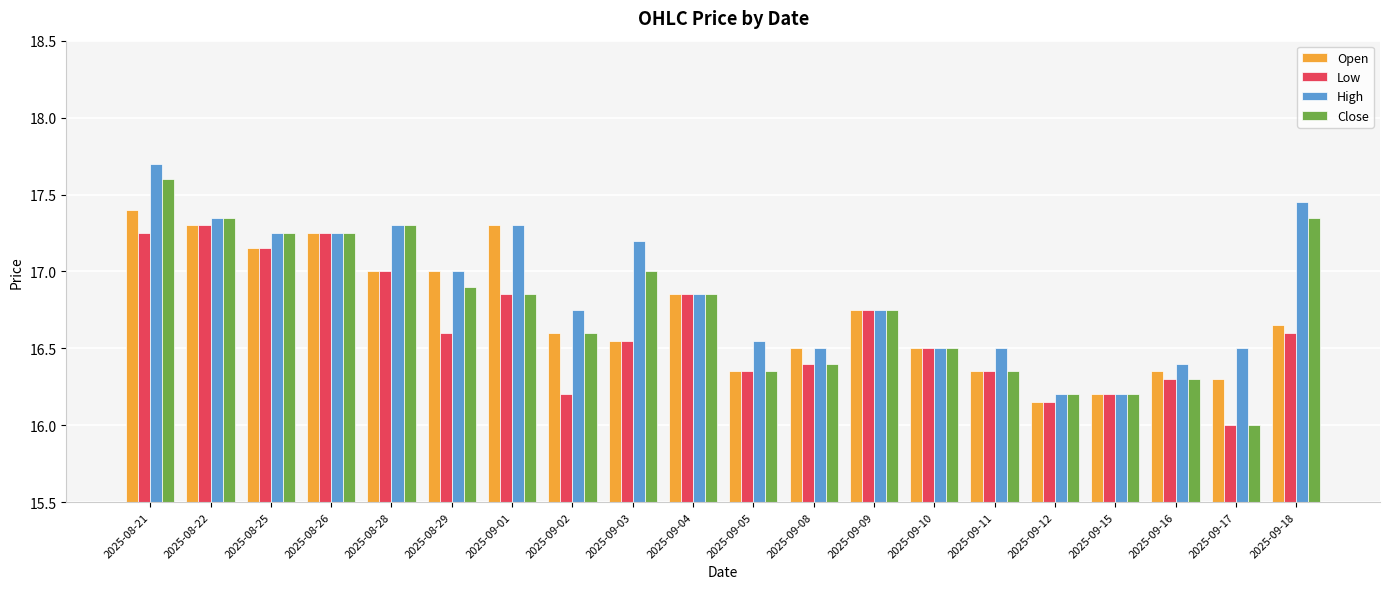

Is it true that Low equals 16.4 at 2025-09-05?

True